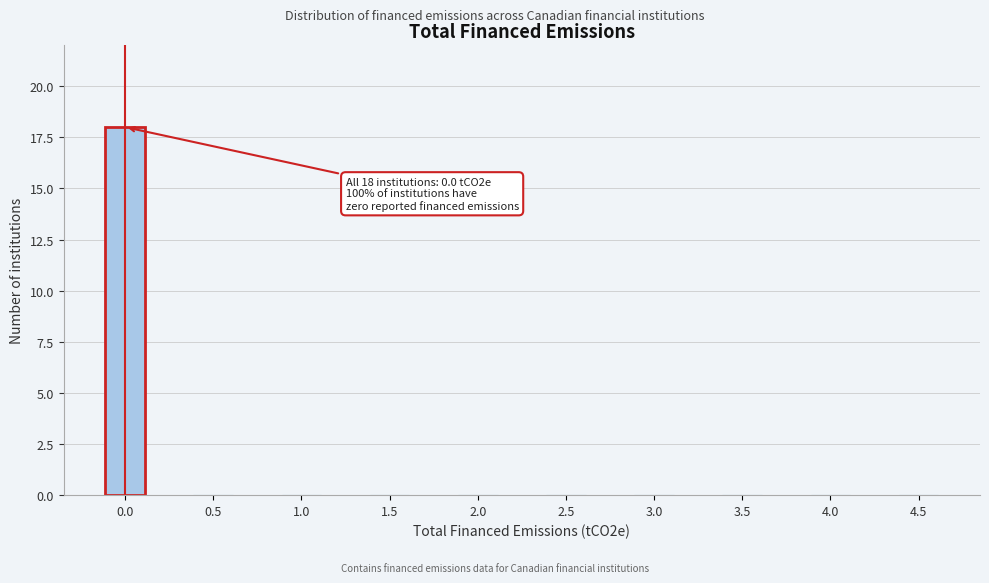

Reading left to right, transcribe all the data shown in this chart.

0.0=18	0.5=0	1.0=0	1.5=0	2.0=0	2.5=0	3.0=0	3.5=0	4.0=0	4.5=0